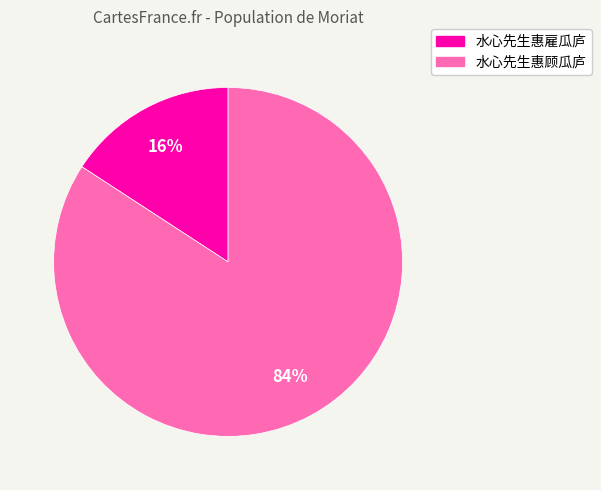

What is the majority slice?

水心先生惠顾瓜庐